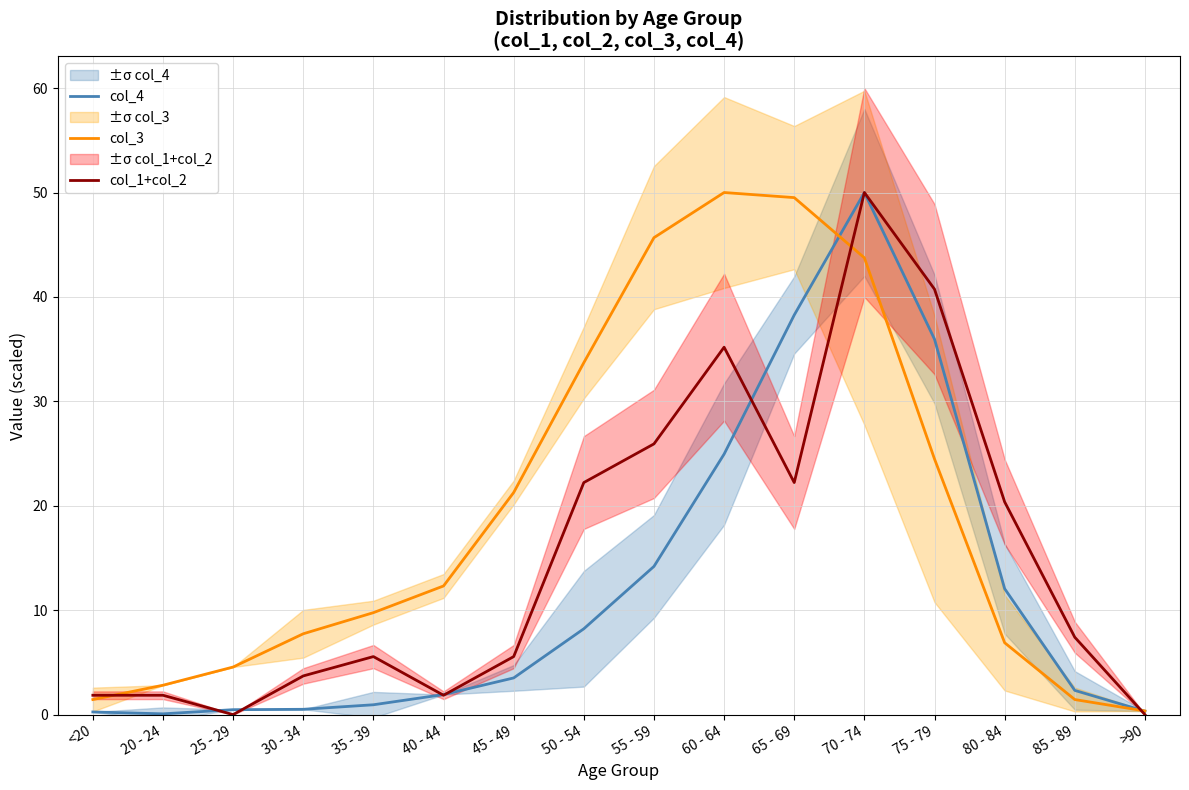

At which label does col_4 first exceed 3?

45 - 49